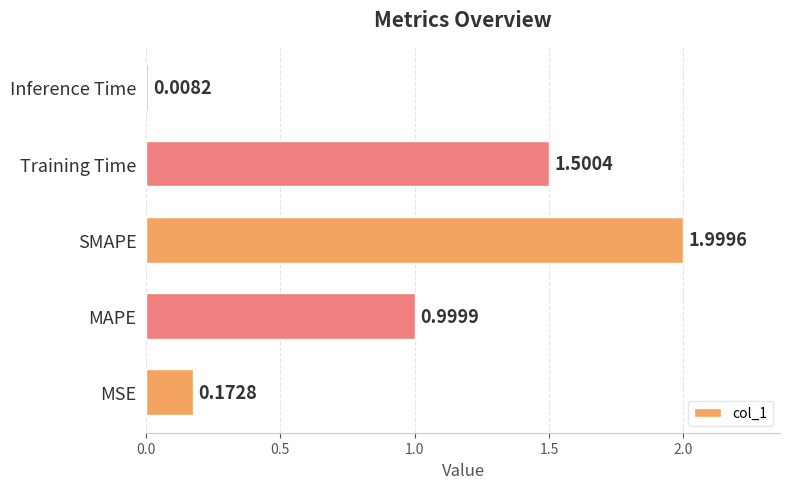

Which category has the highest value across all series?

SMAPE